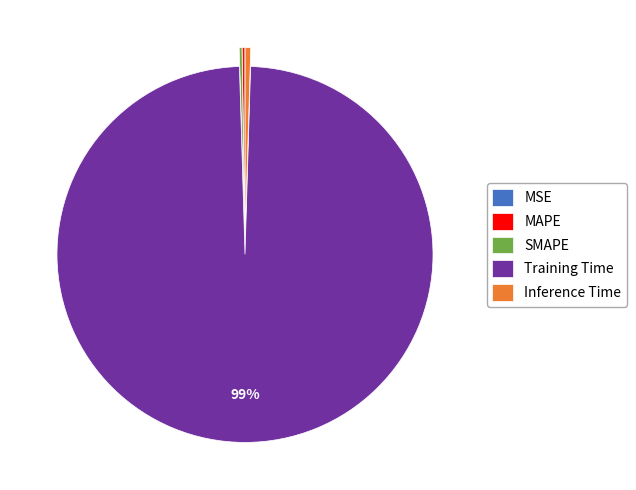

Does Training Time account for over 50% of the chart?

Yes